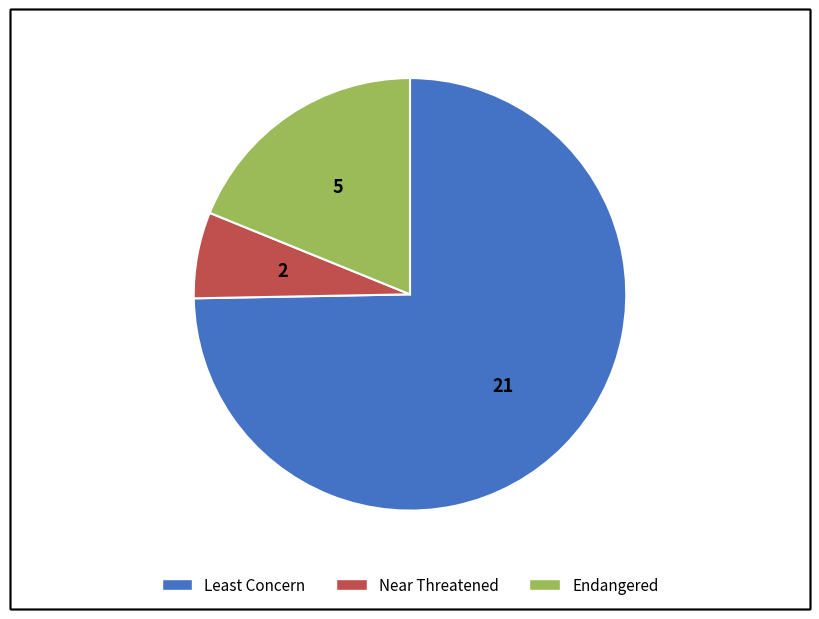

Does any single category account for the majority?

Yes